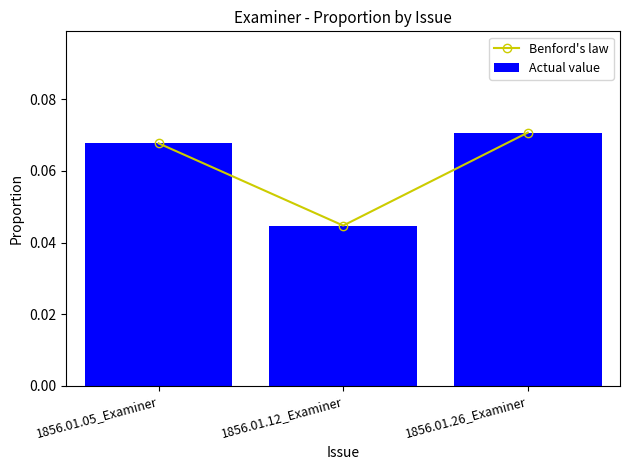

Is it true that Benford's law equals 0.1 at 1856.01.12_Examiner?

False